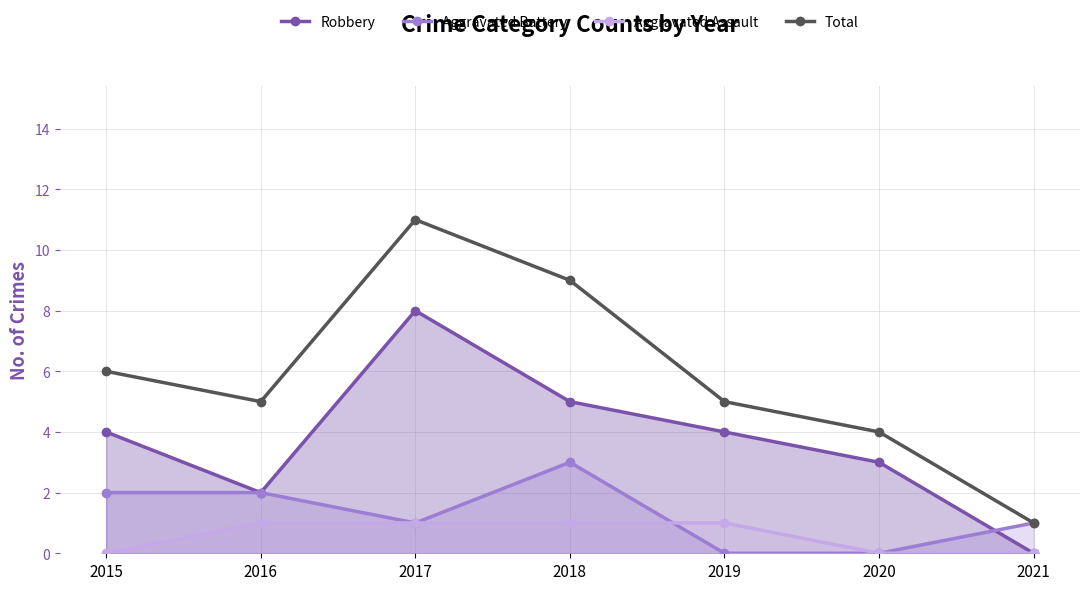

How many lines are shown in the chart?

4